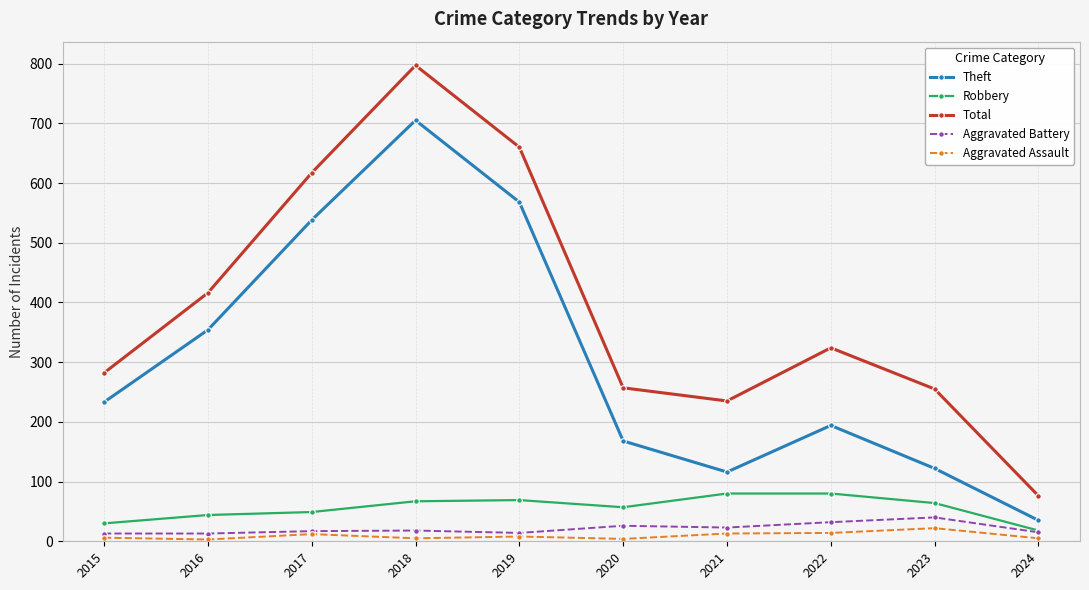

What value does the Theft series have at 2023?

122